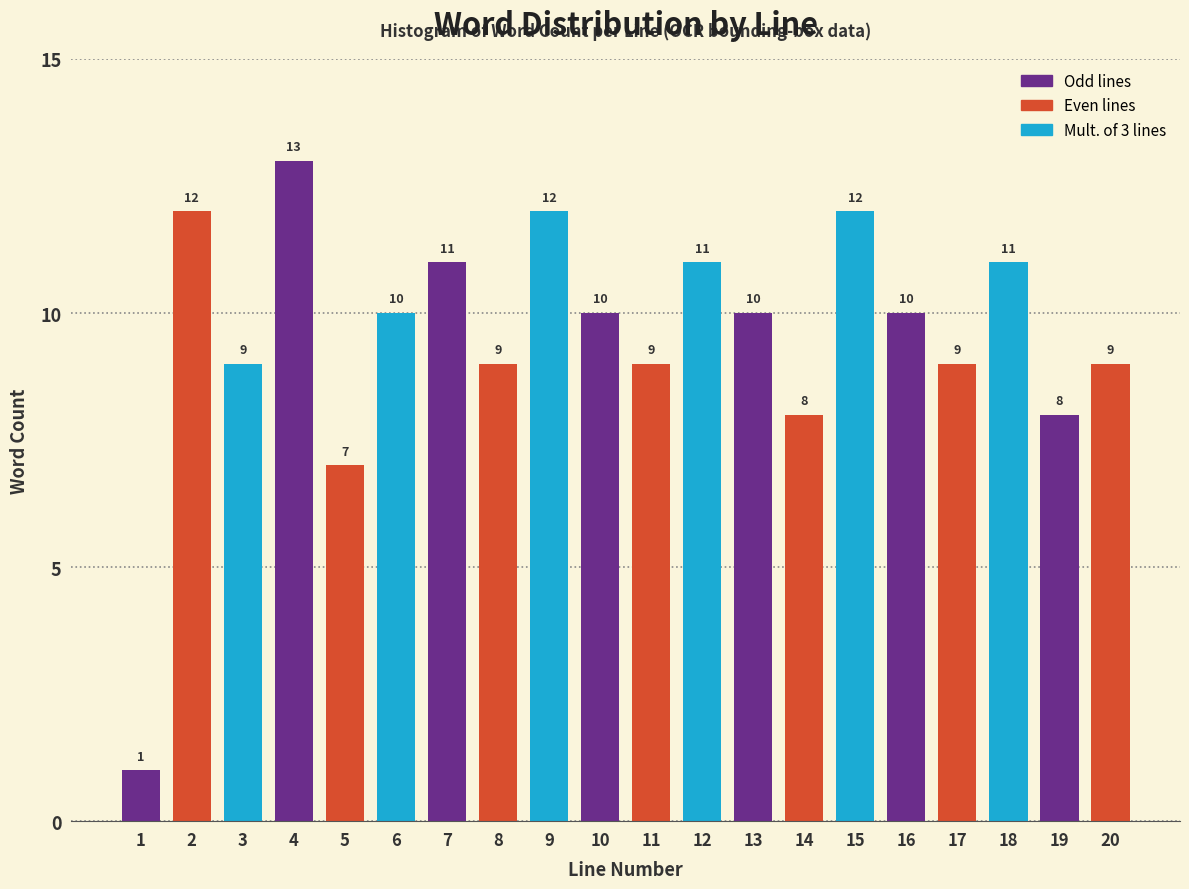

Reading left to right, transcribe all the data shown in this chart.

1	12	9	13	7	10	11	9	12	10	9	11	10	8	12	10	9	11	8	9